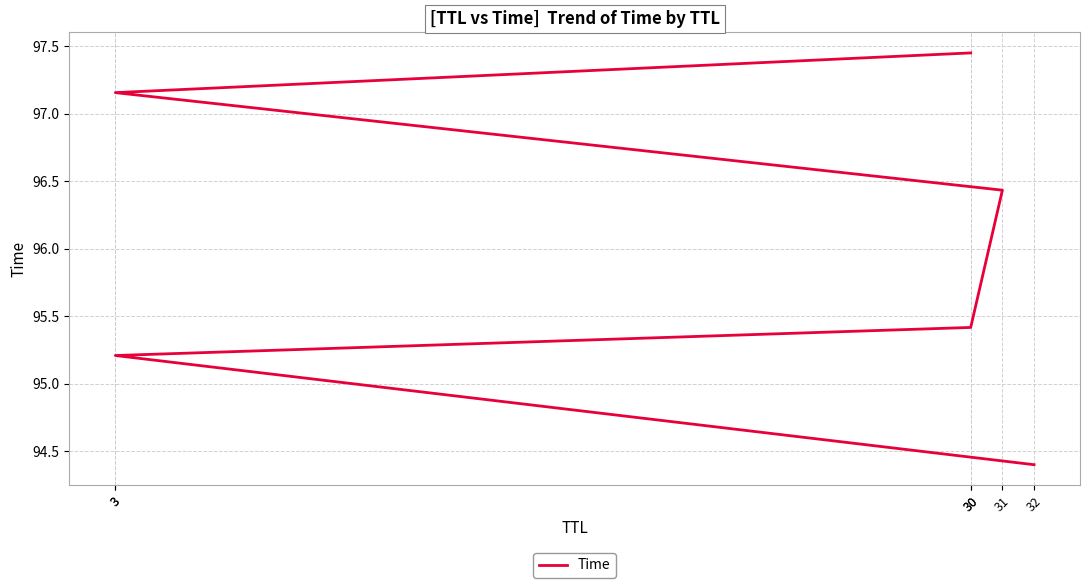

At which category does the chart reach its minimum across all series?

32